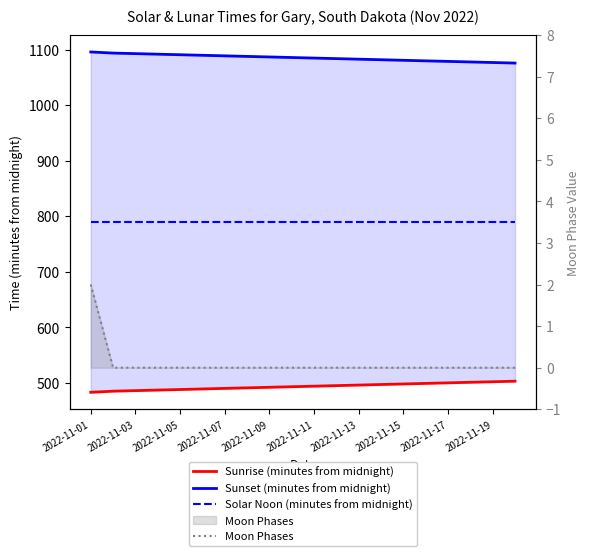

Which label corresponds to the largest value in the chart?

2022-11-01